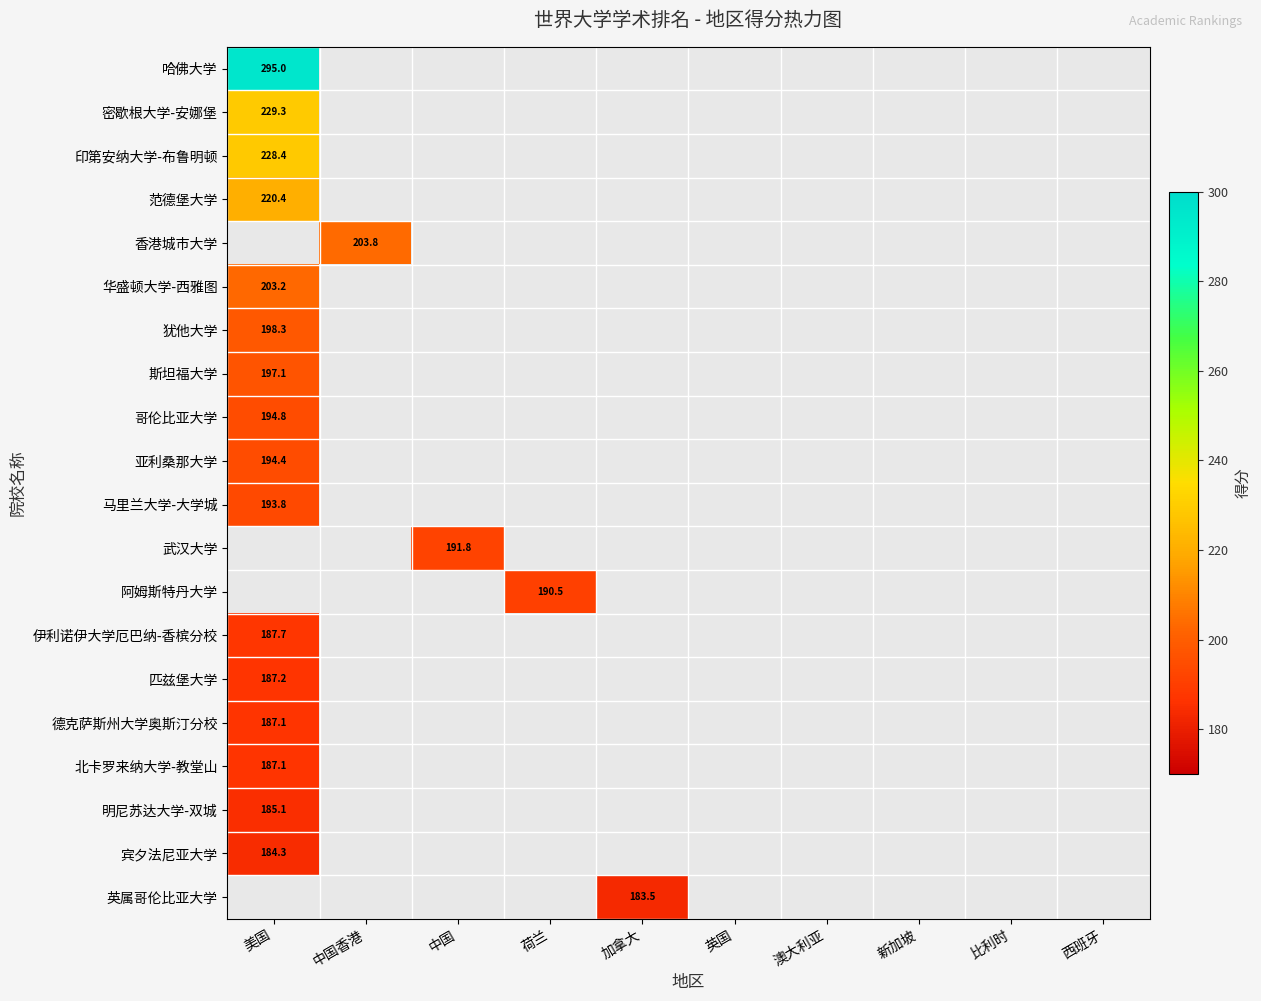

What is the difference between the maximum and minimum values in the 密歇根大学-安娜堡 series?

229.3